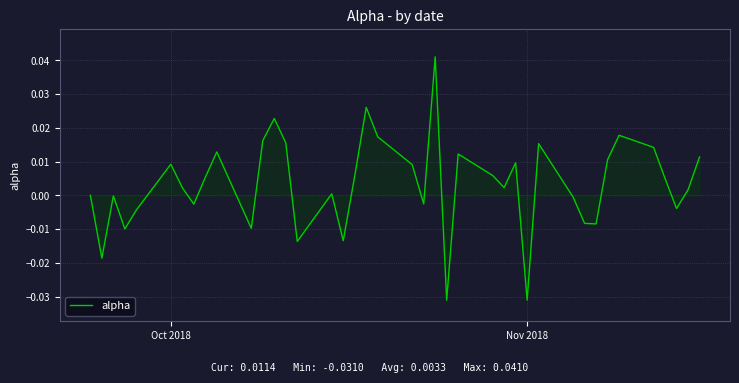

How many lines are shown in the chart?

1